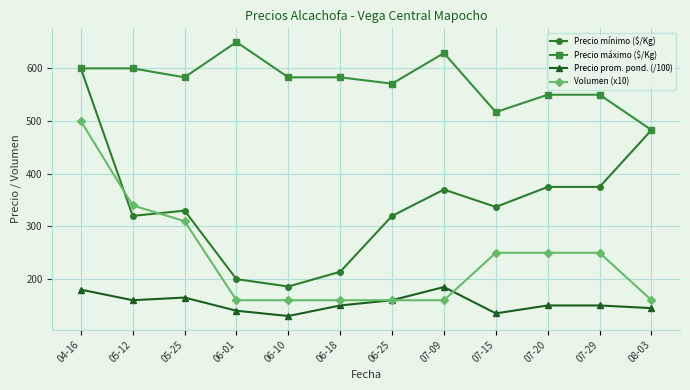

Does the chart display data point markers on the line(s)?

Yes